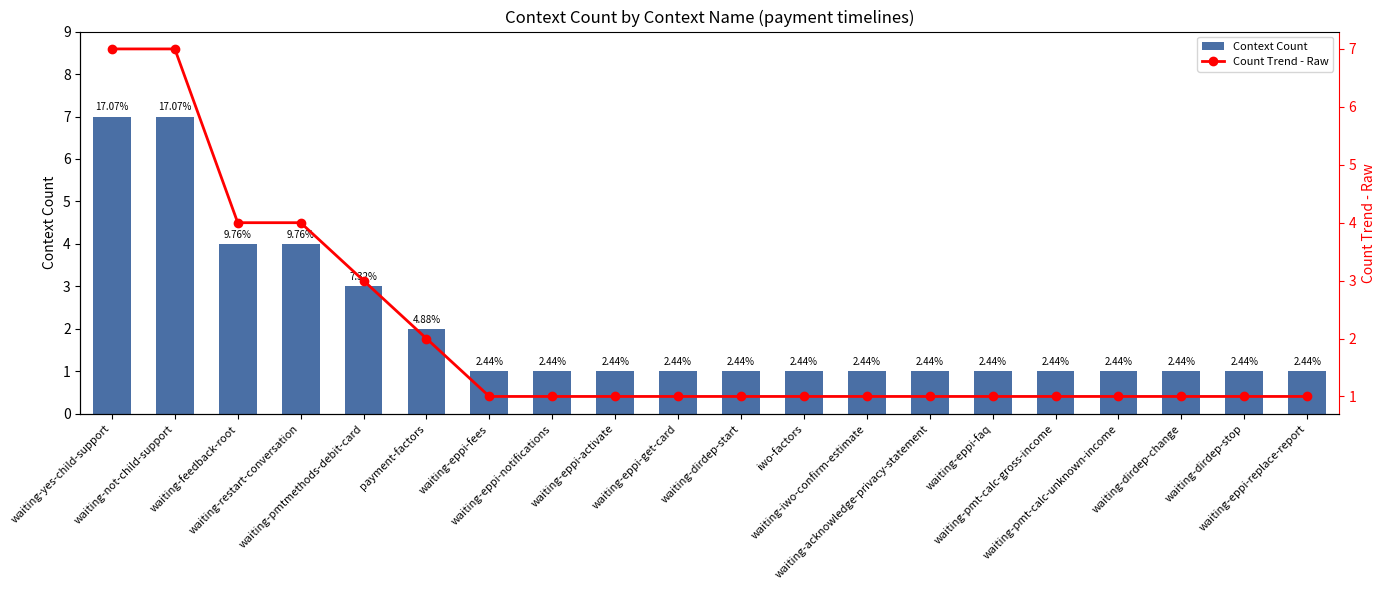

Count the number of data series in this chart.

2